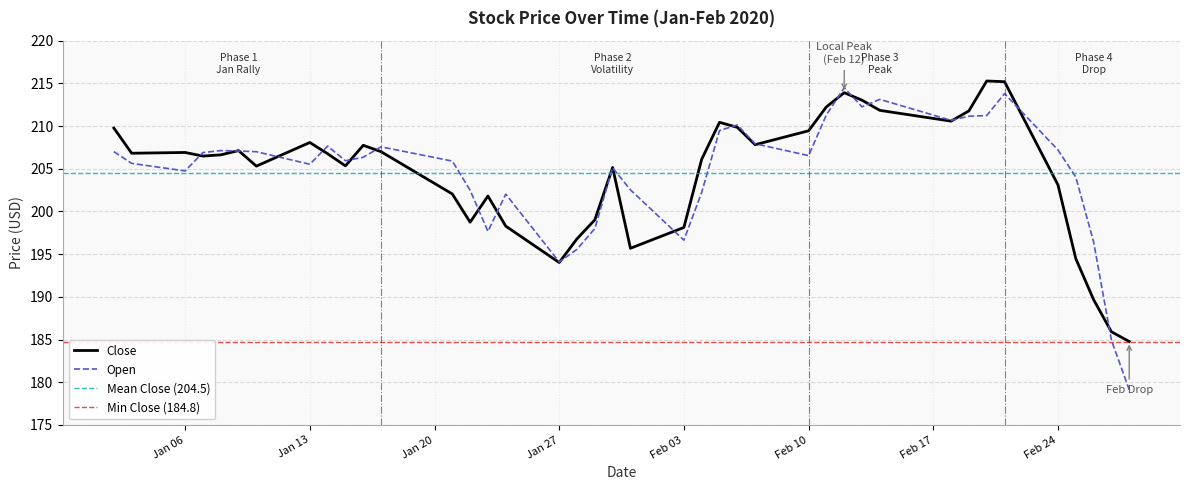

What is the highest value of the Close series?

215.3